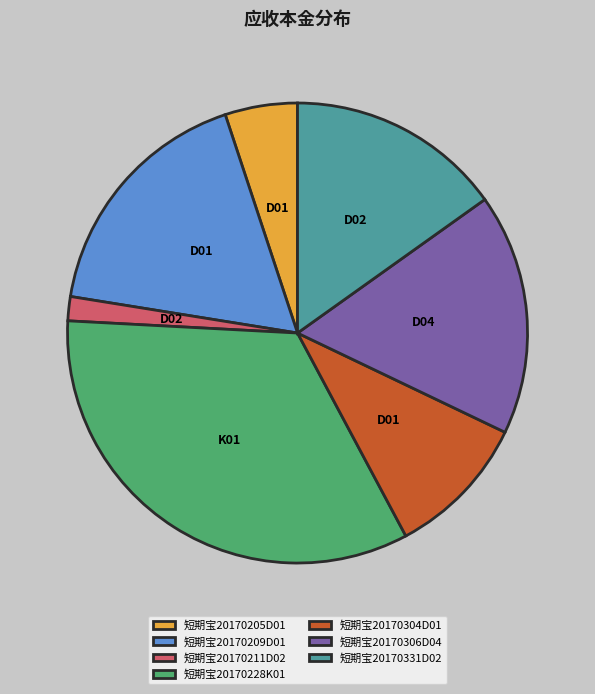

Which category has the biggest portion of the pie?

短期宝20170228K01